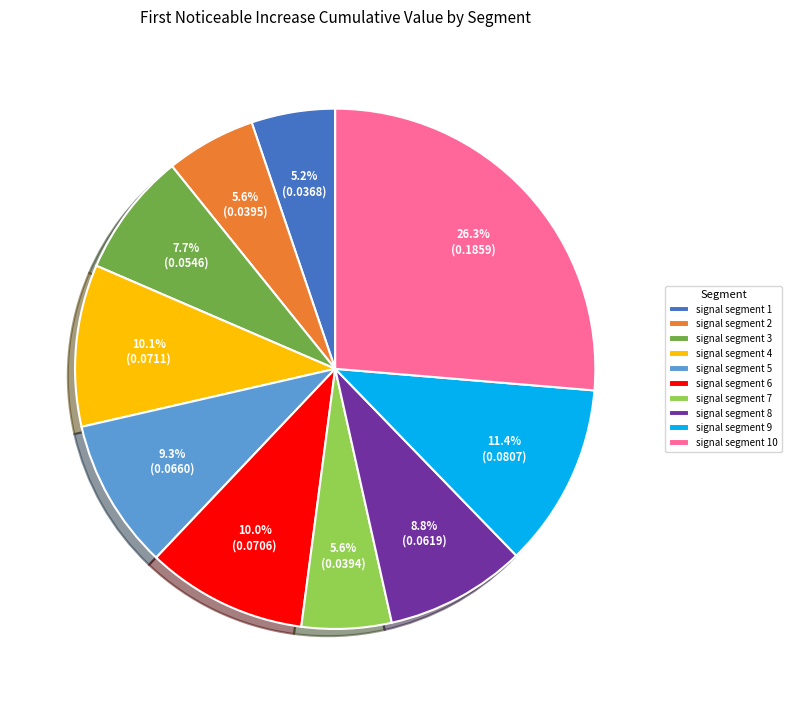

Is it true that signal segment 5 is 9% of the pie?

True